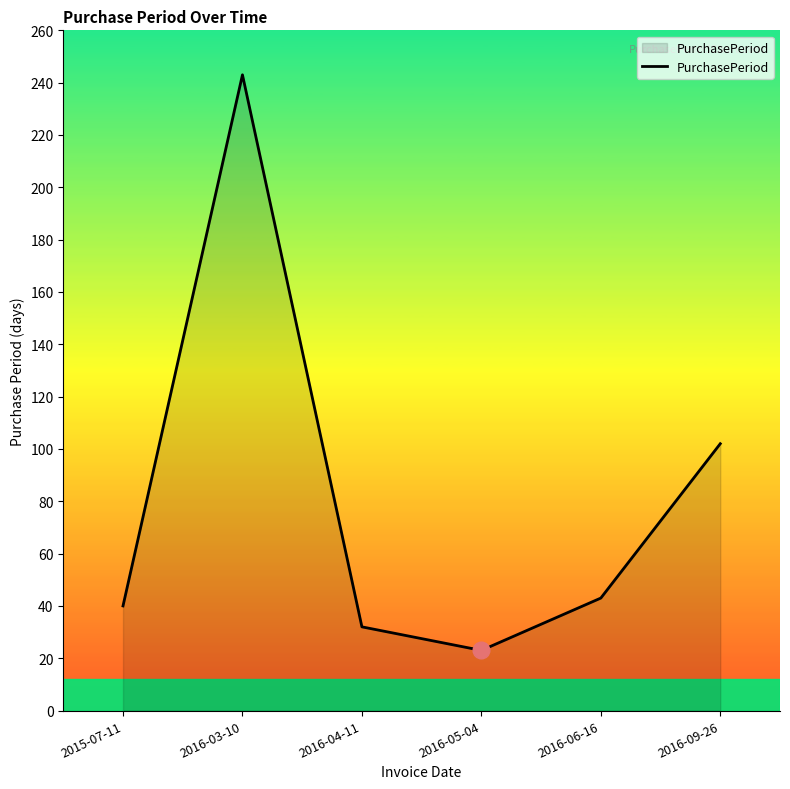

Rank the categories by value from highest to lowest.

2016-03-10, 2016-09-26, 2016-06-16, 2015-07-11, 2016-04-11, 2016-05-04